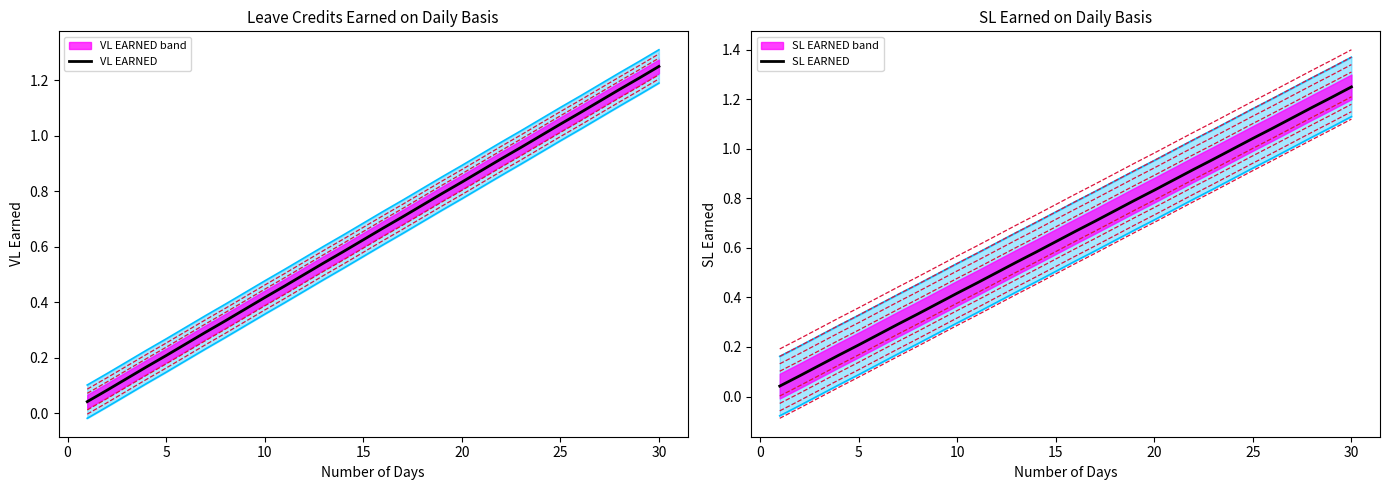

At how many categories does at least one series exceed 0?

30